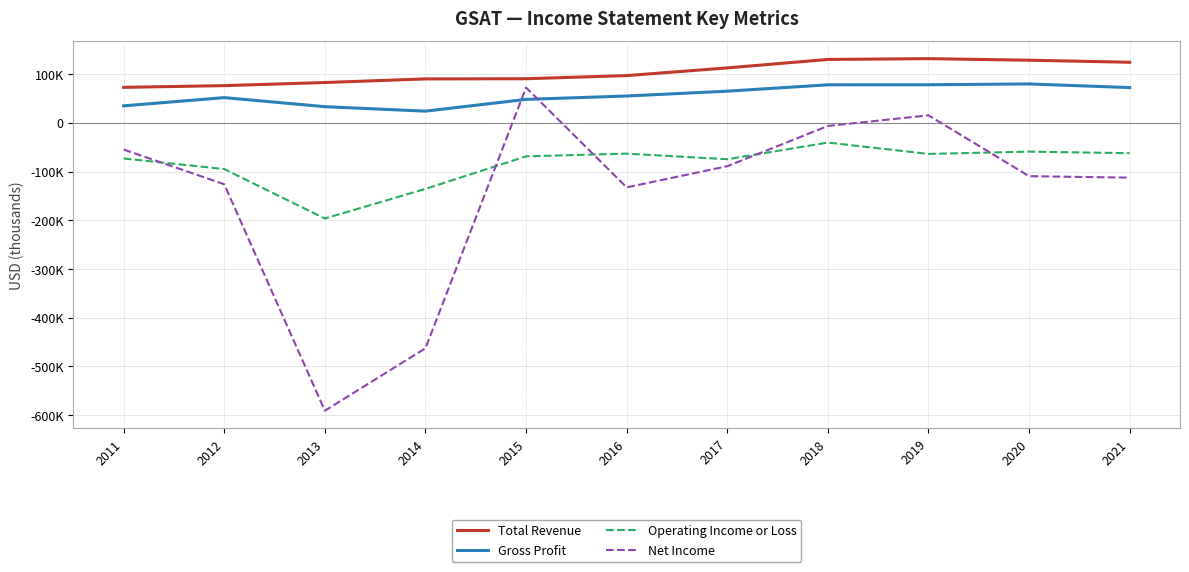

What is the total value across all series at 2016?

-44000